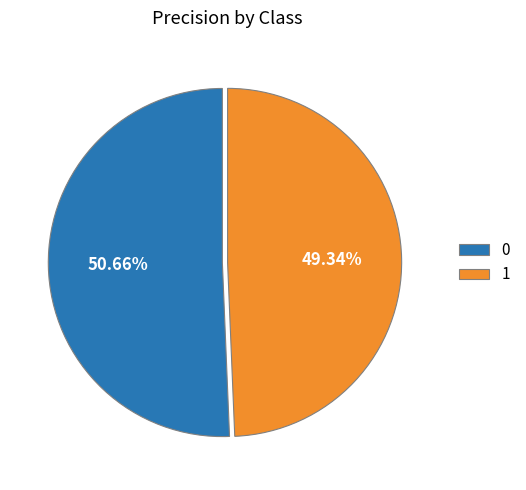

Does 0 account for over 50% of the chart?

Yes